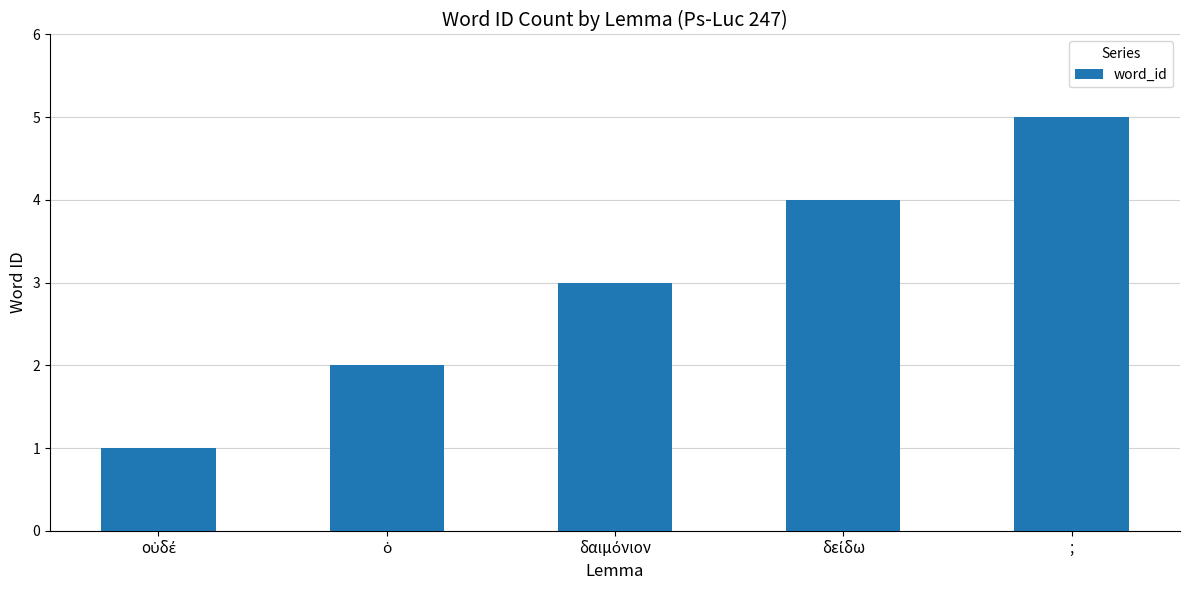

What is the maximum value shown in the chart?

5